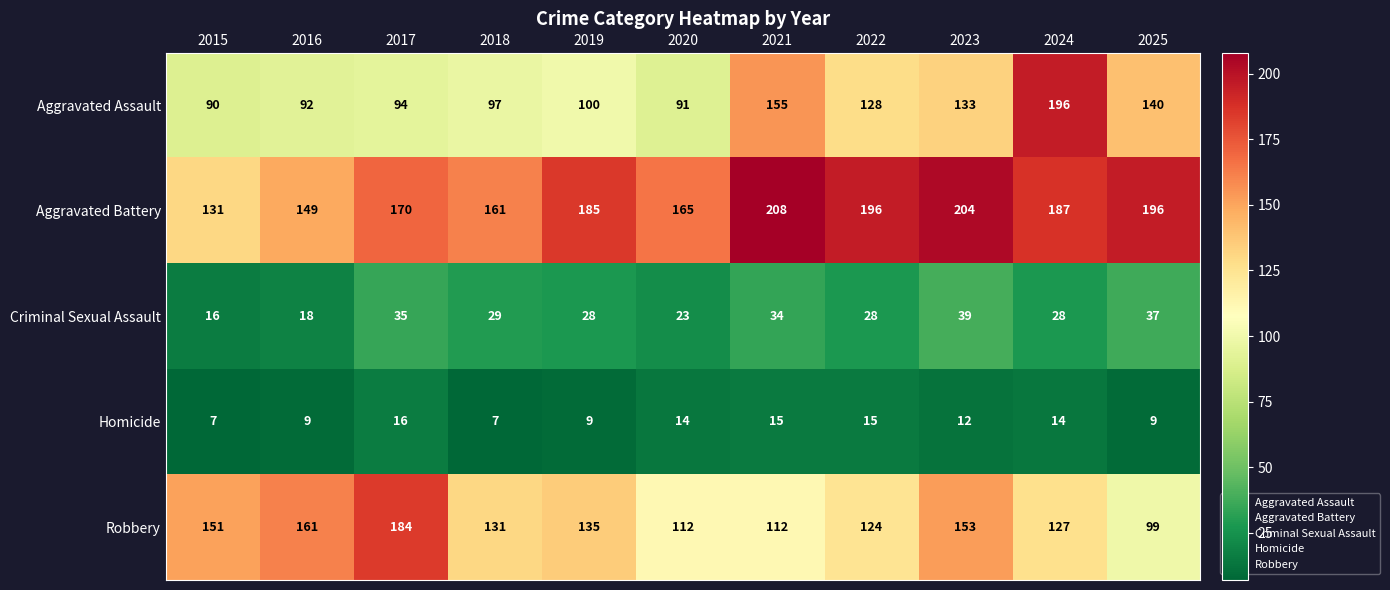

What is the smallest value displayed?

7